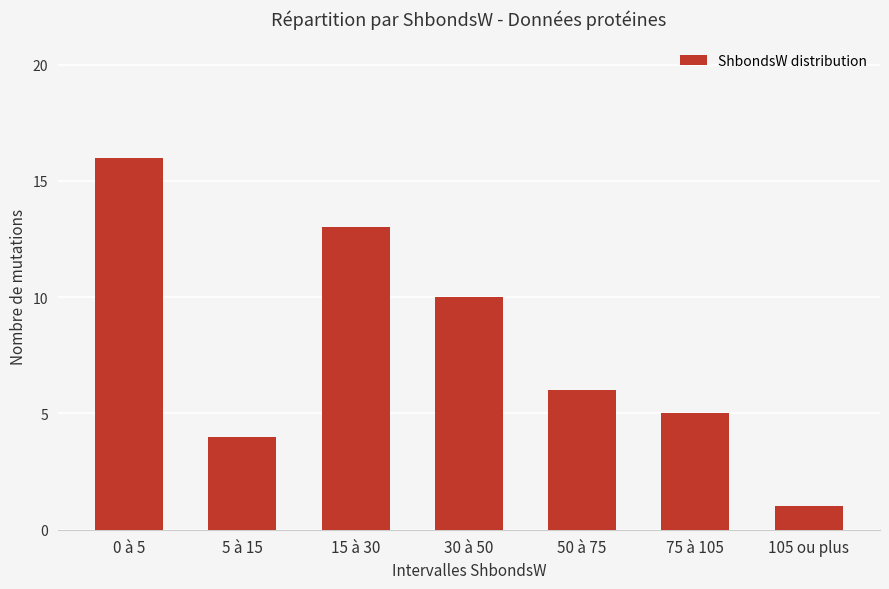

How many data points are less than 6?

3